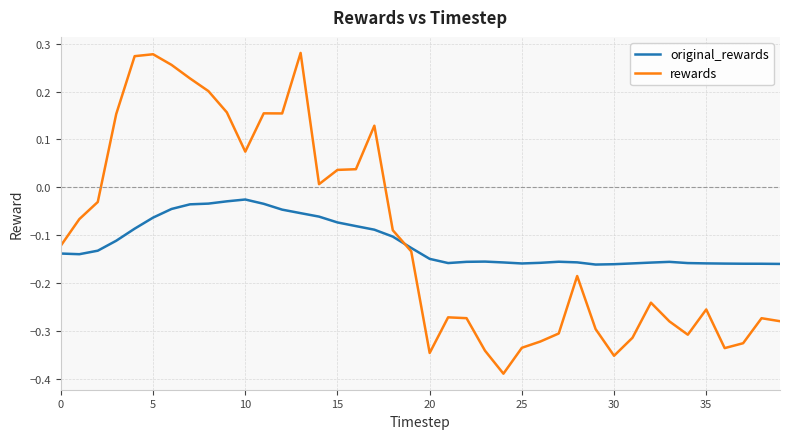

Does the chart have visible grid lines?

Yes